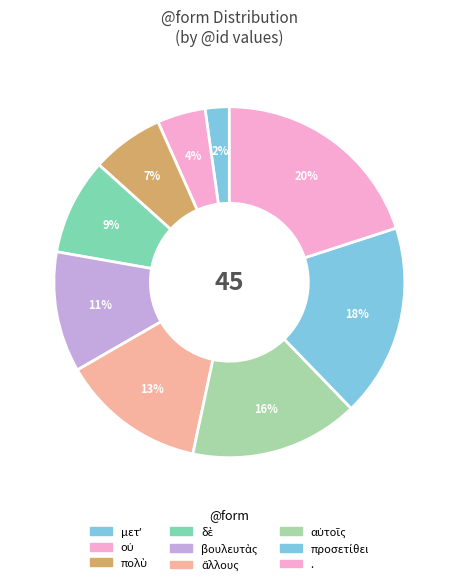

Approximately how many times larger is the value at βουλευτὰς compared to αὐτοῖς?

0.7